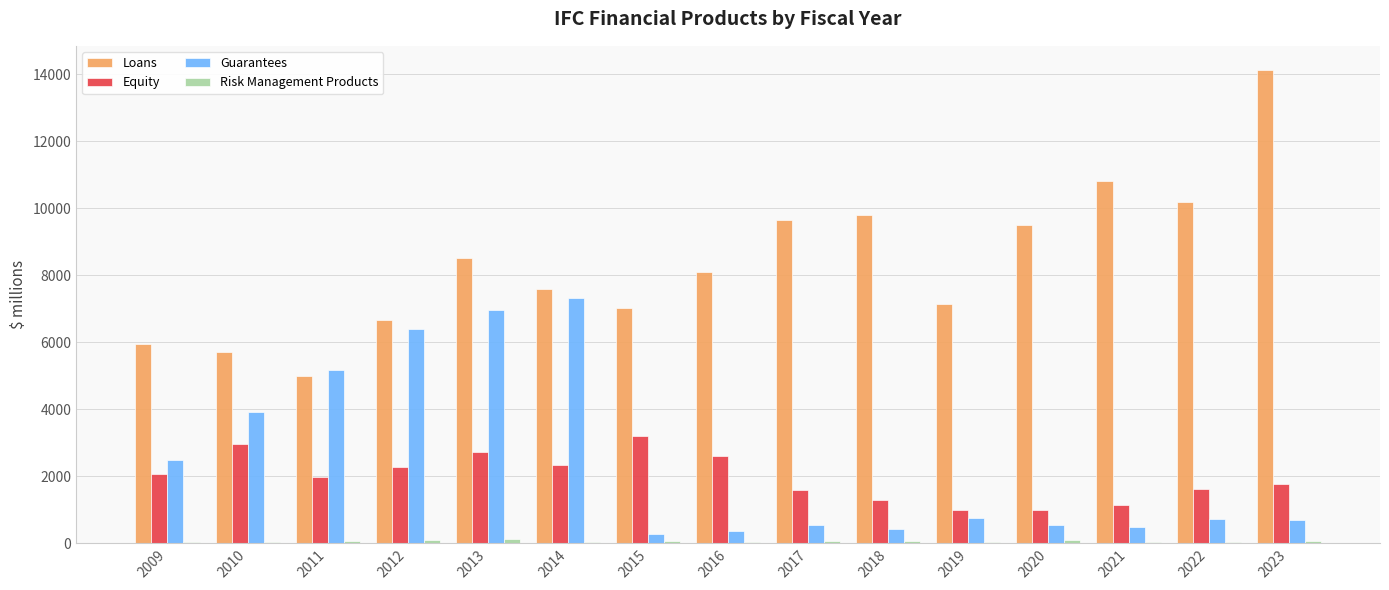

Which series has the largest total across all categories?

Loans